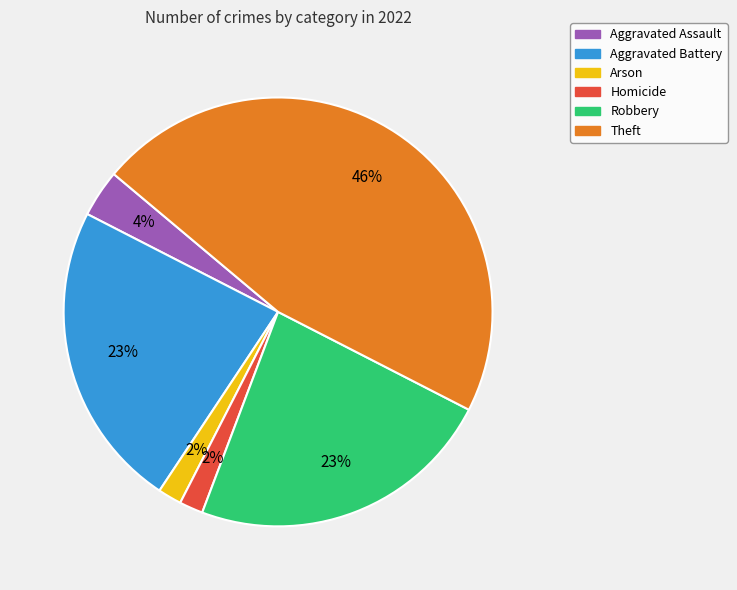

How many segments does this pie chart have?

6